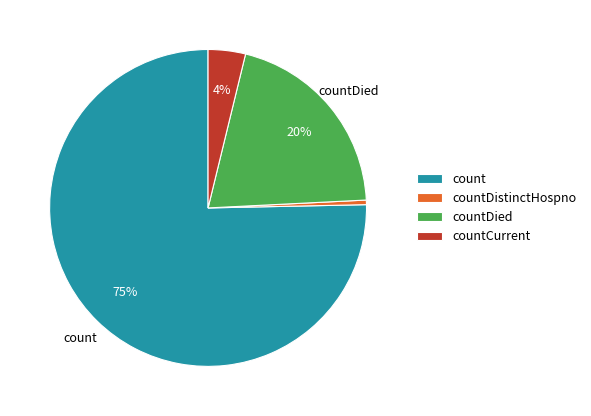

Does any single category account for the majority?

Yes